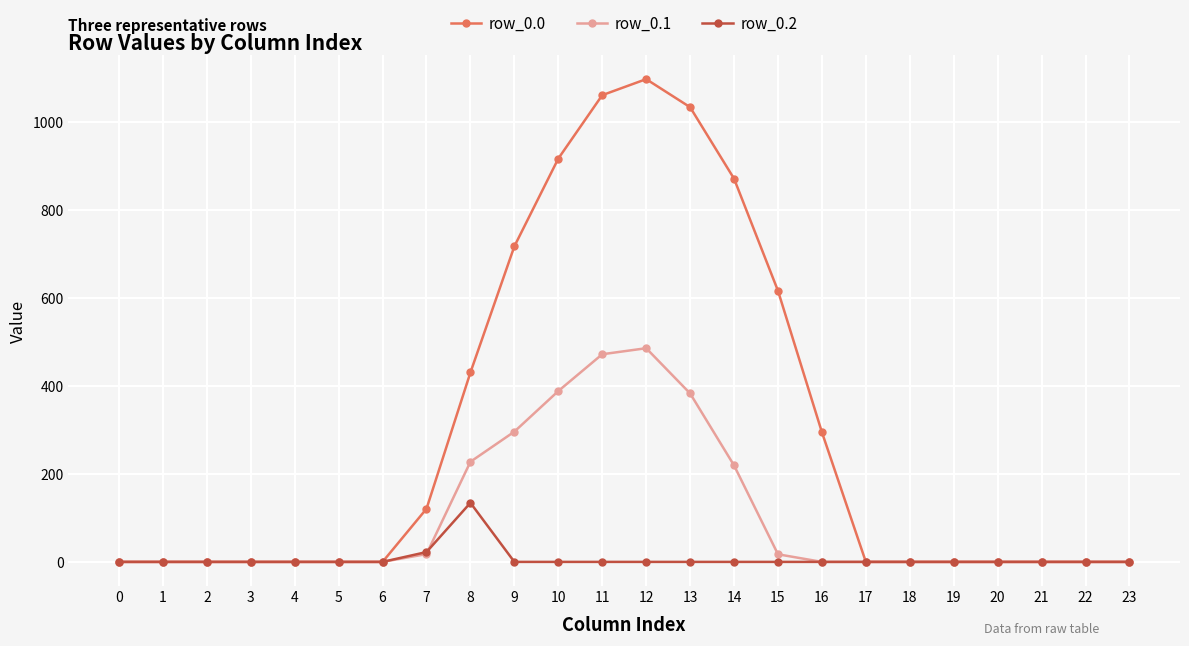

Is it true that row_0.1 equals 181.4 at 0?

False